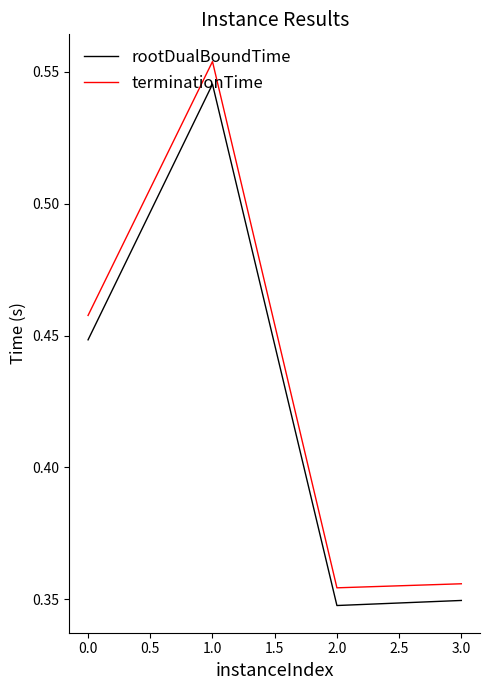

What position from the left is 1.0?

2